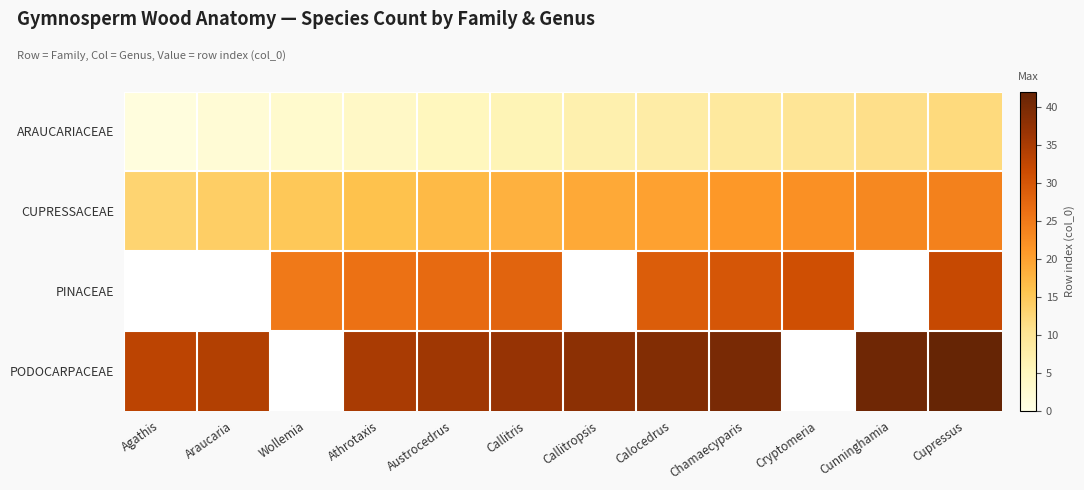

Rank the series by their average value, from lowest to highest.

ARAUCARIACEAE, CUPRESSACEAE, PINACEAE, PODOCARPACEAE